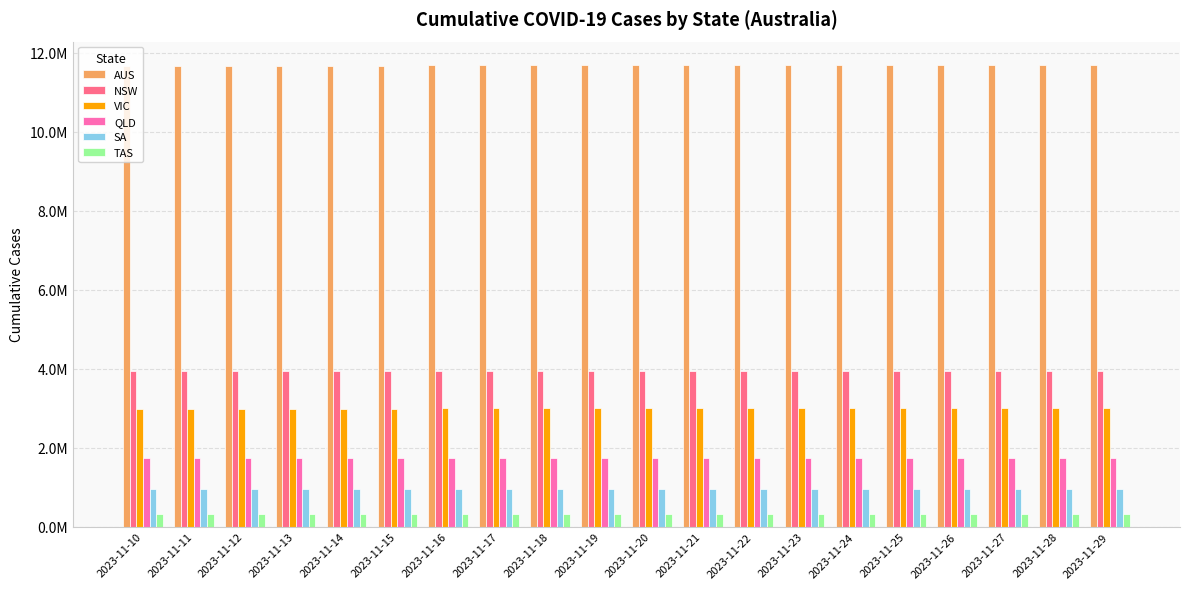

Which series has the widest spread of values?

AUS